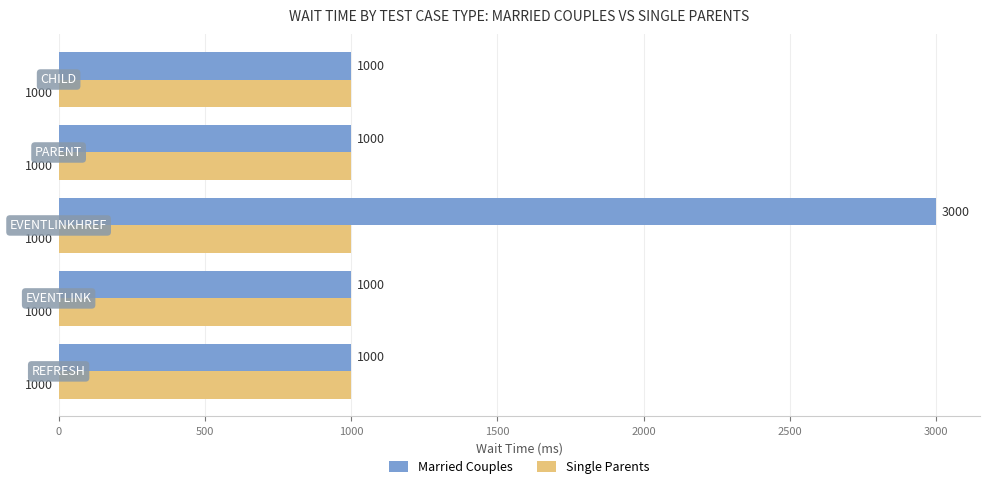

What is the sum of all Single Parents values?

5000